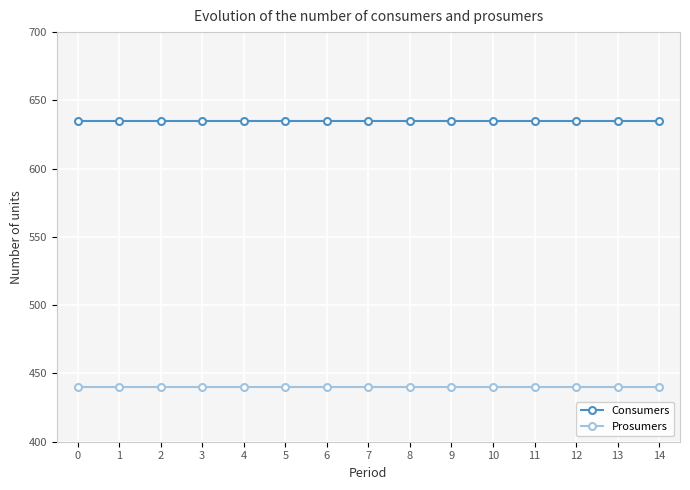

Rank the series by their average value, from lowest to highest.

Prosumers, Consumers